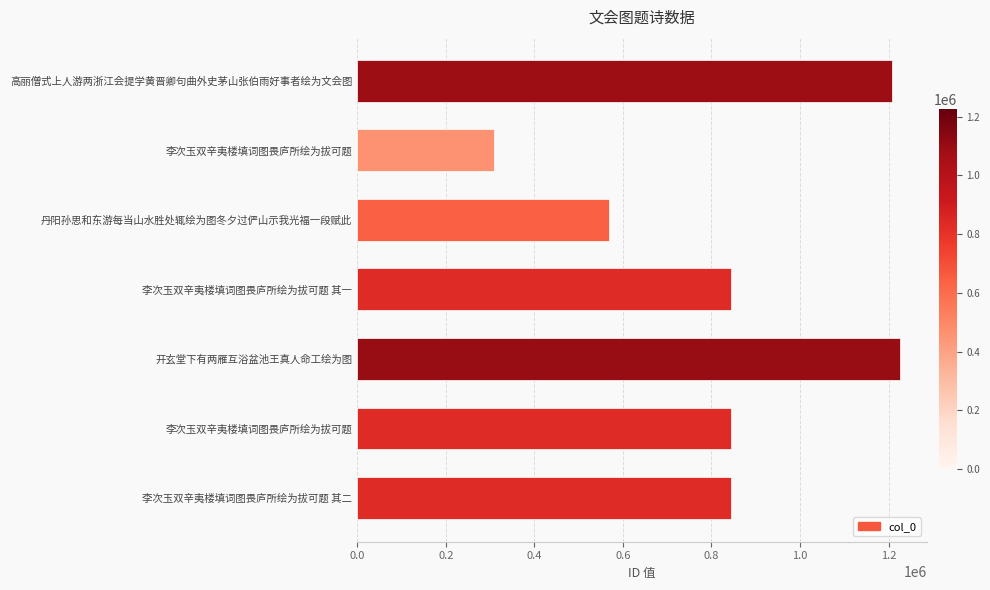

What is the sum of all values?

5840070